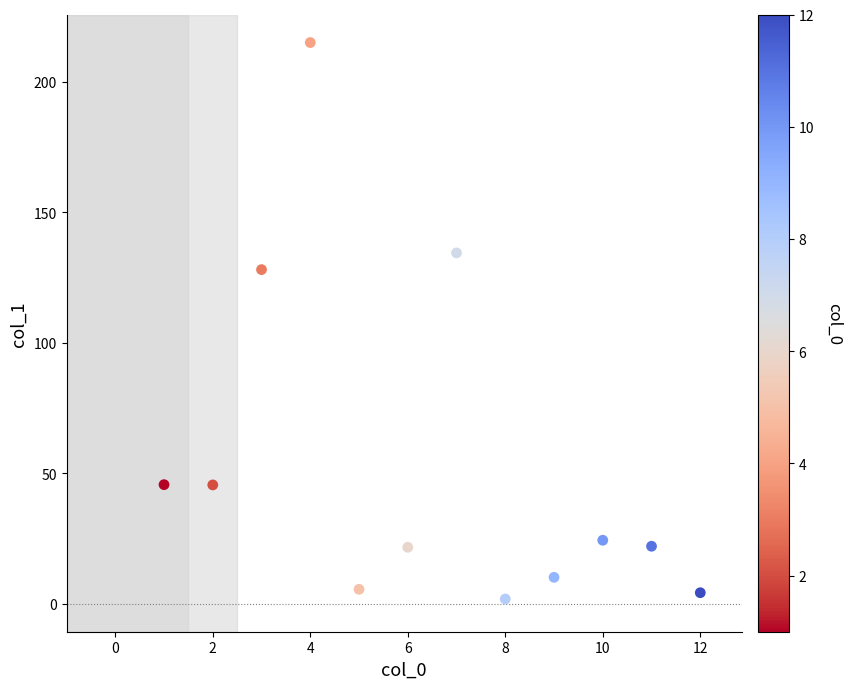

What is the range of X values (max minus min)?

11.0